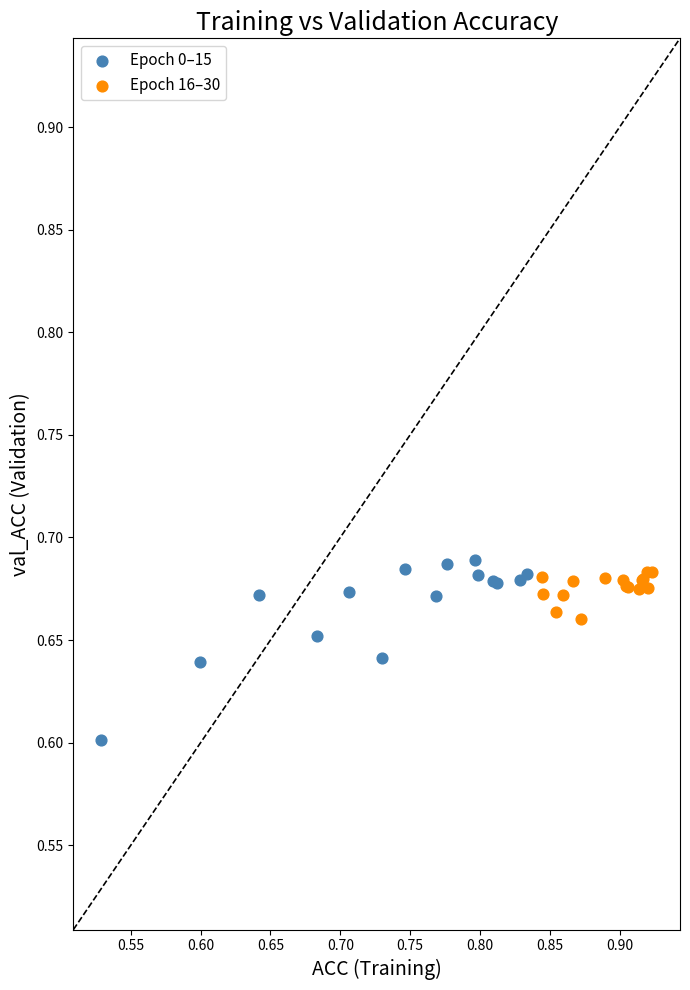

Which series has the largest Y range (max minus min)?

Epoch 0–15